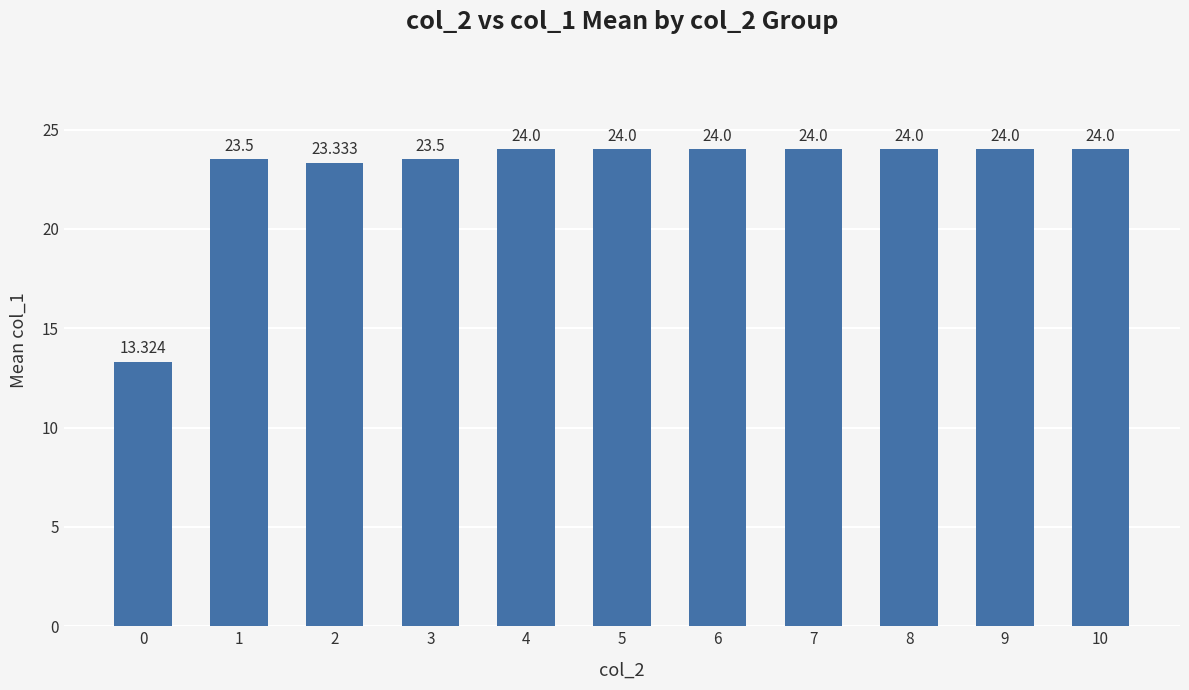

List the labels in order of value, largest first.

4, 5, 6, 7, 8, 9, 10, 1, 3, 2, 0